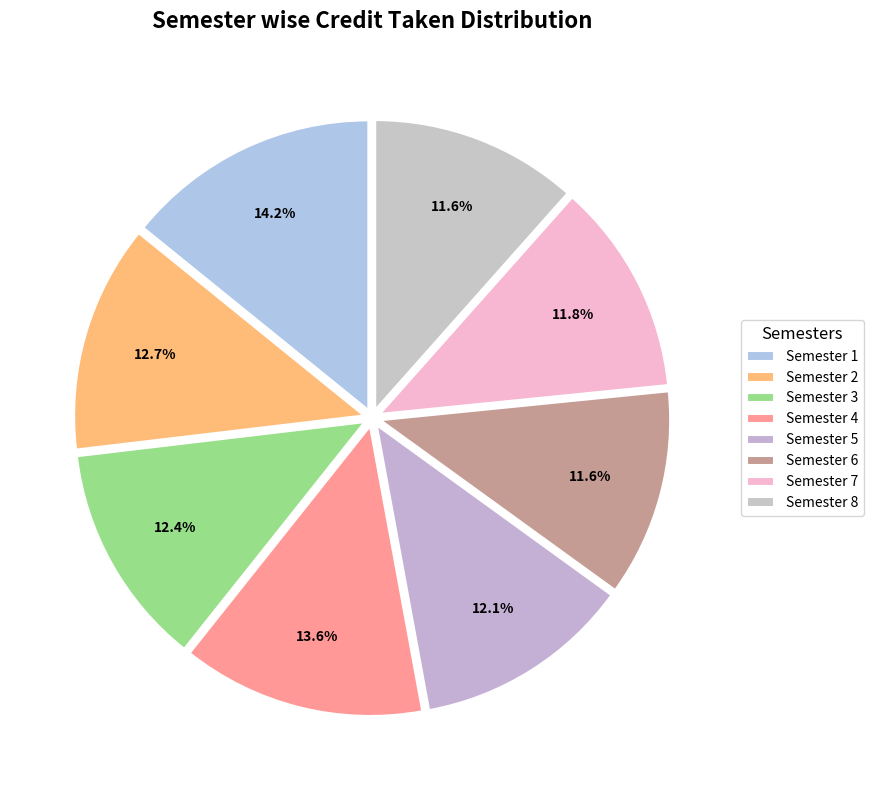

How many segments does this pie chart have?

8